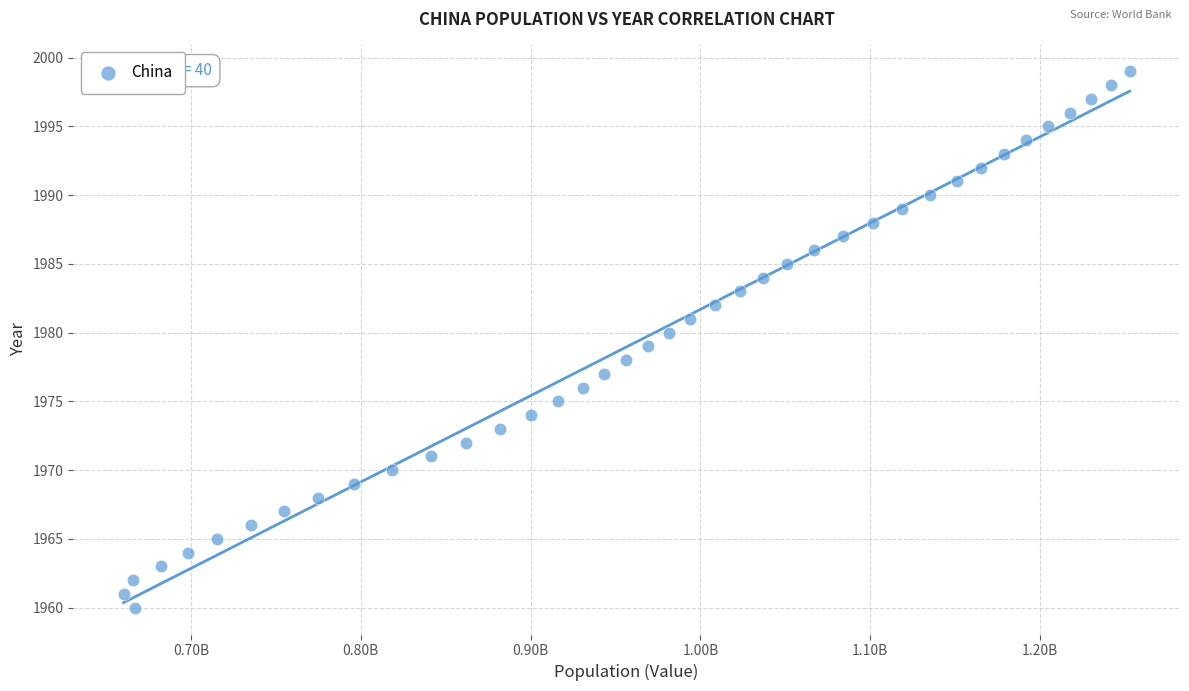

What is the range of Y values (max minus min)?

39